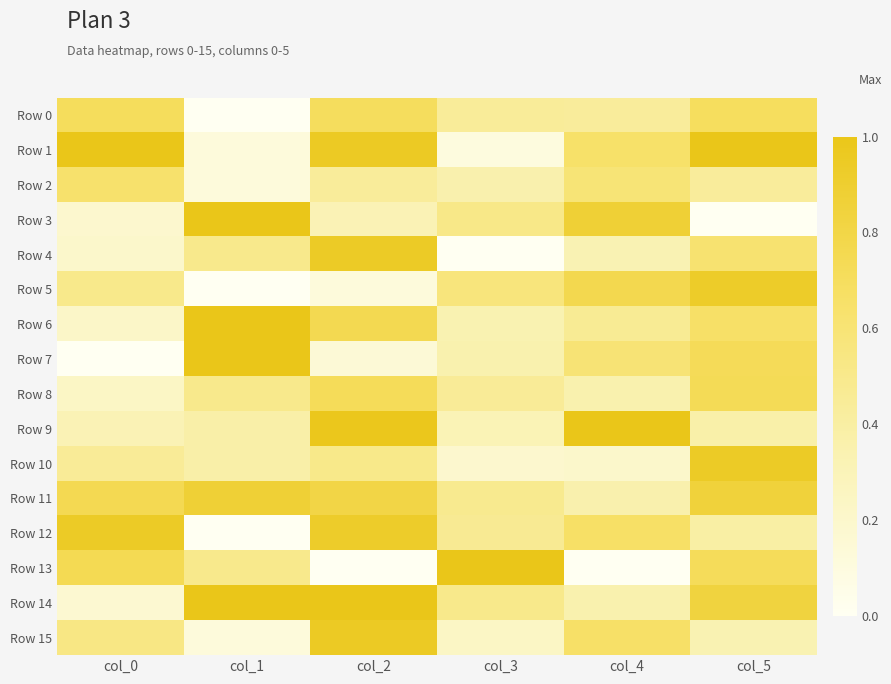

Which label corresponds to the largest value in the chart?

col_0